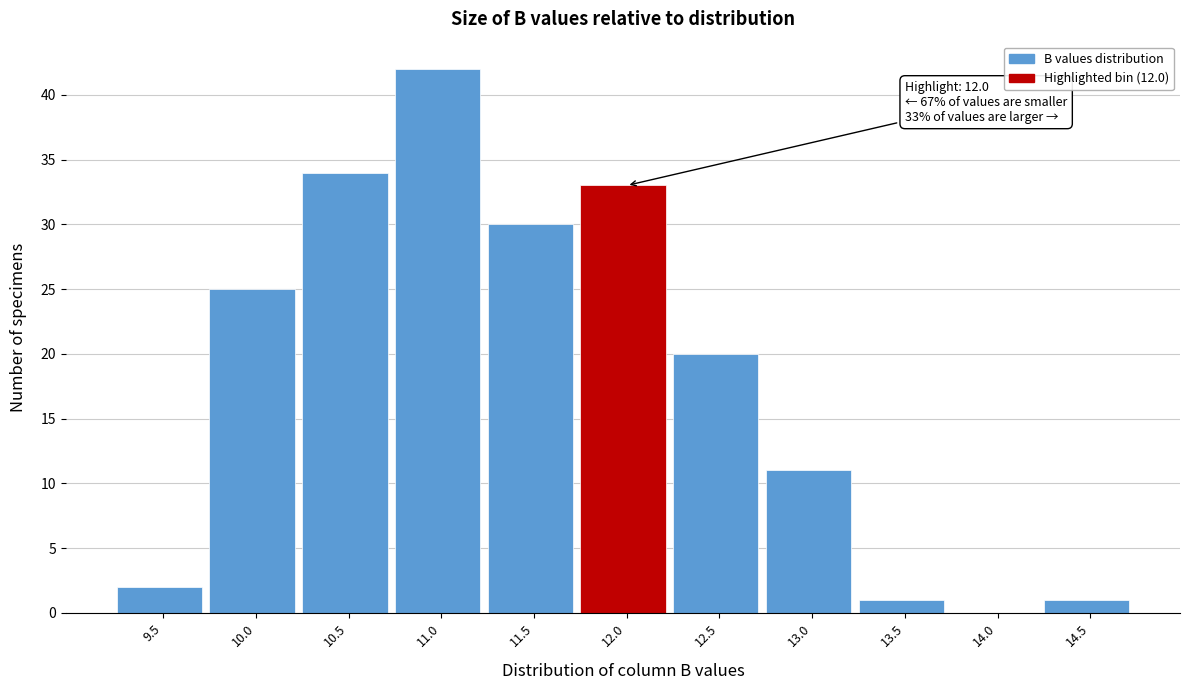

Reading left to right, transcribe all the data shown in this chart.

9.5=2	10.0=25	10.5=34	11.0=42	11.5=30	12.0=33	12.5=20	13.0=11	13.5=1	14.0=0	14.5=1